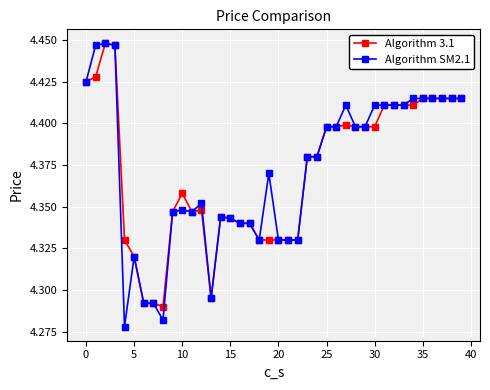

What is the sum of all Algorithm 3.1 values?

174.9